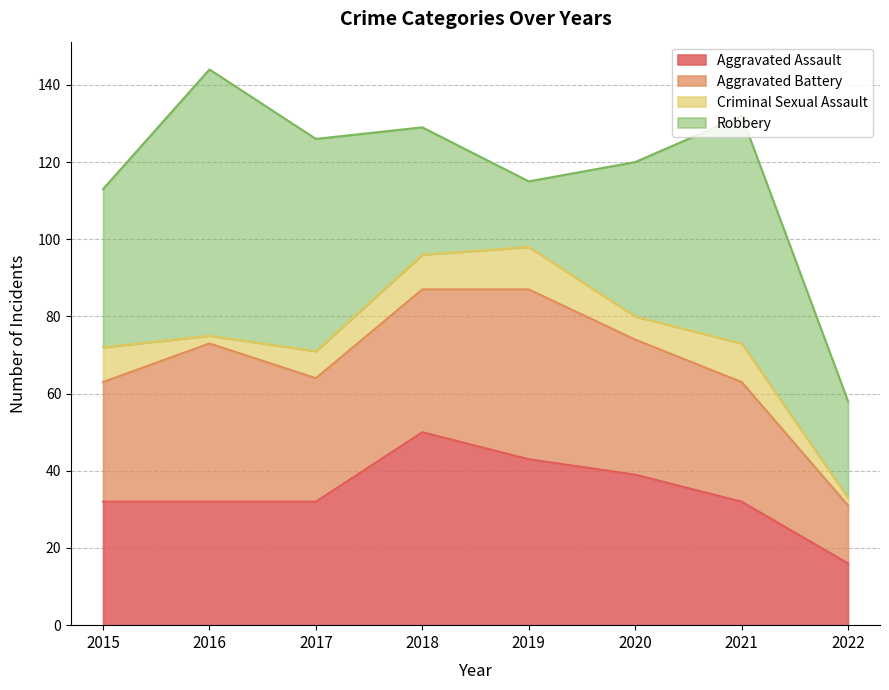

Which series changed the most between 2015 and 2018?

Aggravated Assault